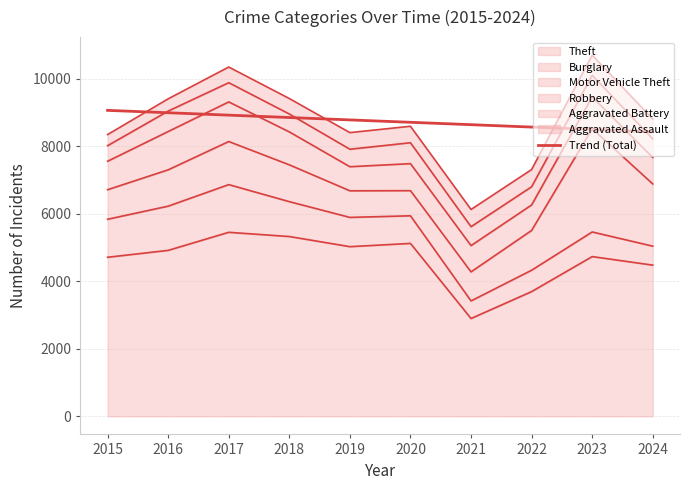

True or false: the data has more than 2 interior local peaks.

False